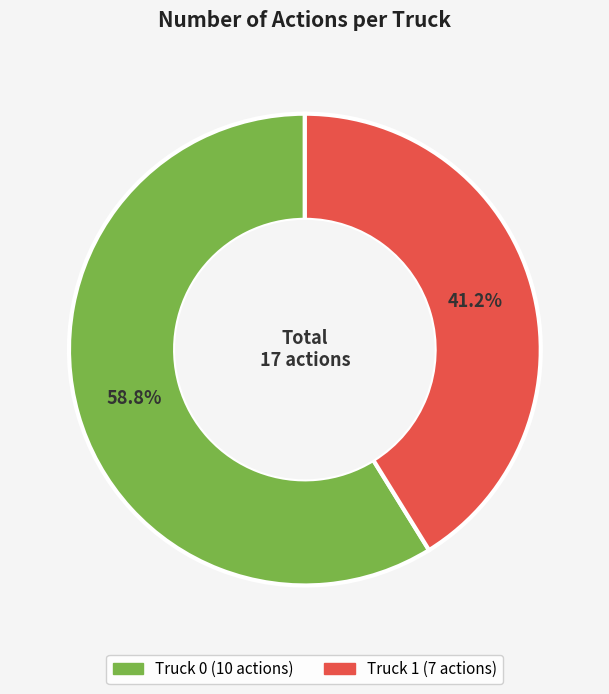

What is the ratio of the value at Truck 1 to the value at Truck 0?

0.7